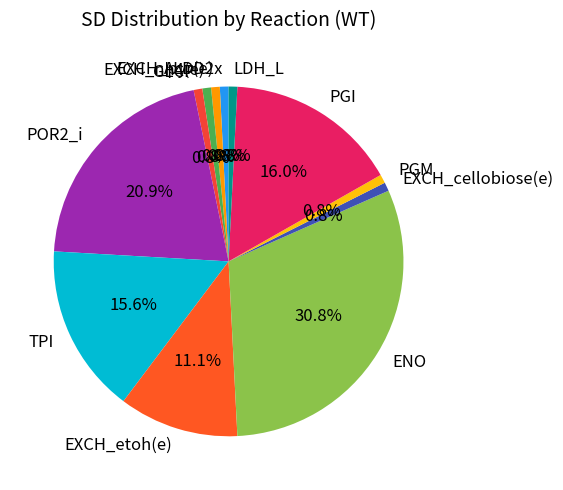

To the nearest percent, what is the combined percentage of POR2_i and LDH_L?

22%